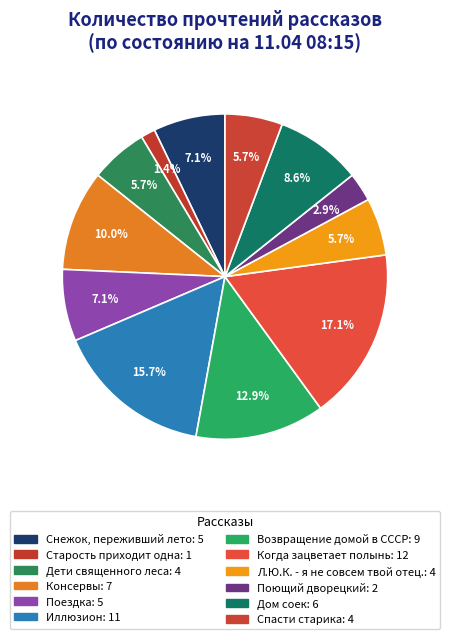

Does any single category account for the majority?

No